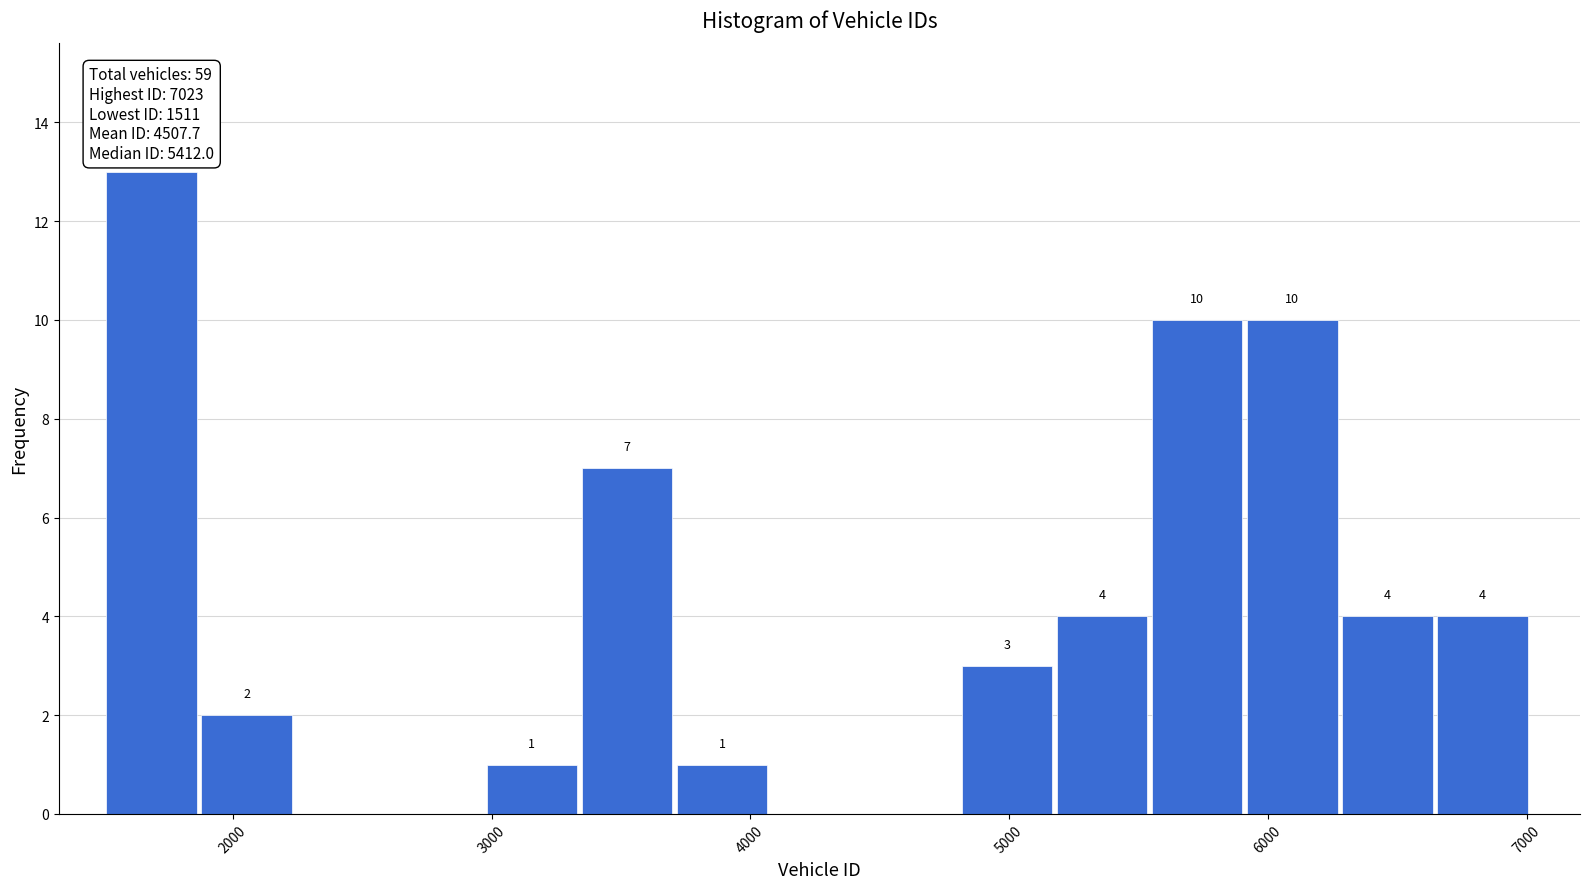

Read against the x-axis, roughly where is the centre of the tallest bar?

1700